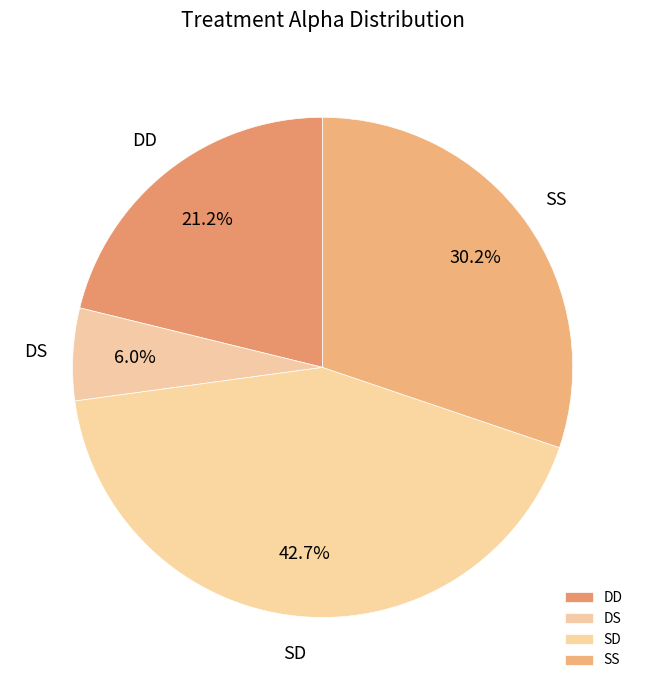

Count the number of slices in the pie.

4